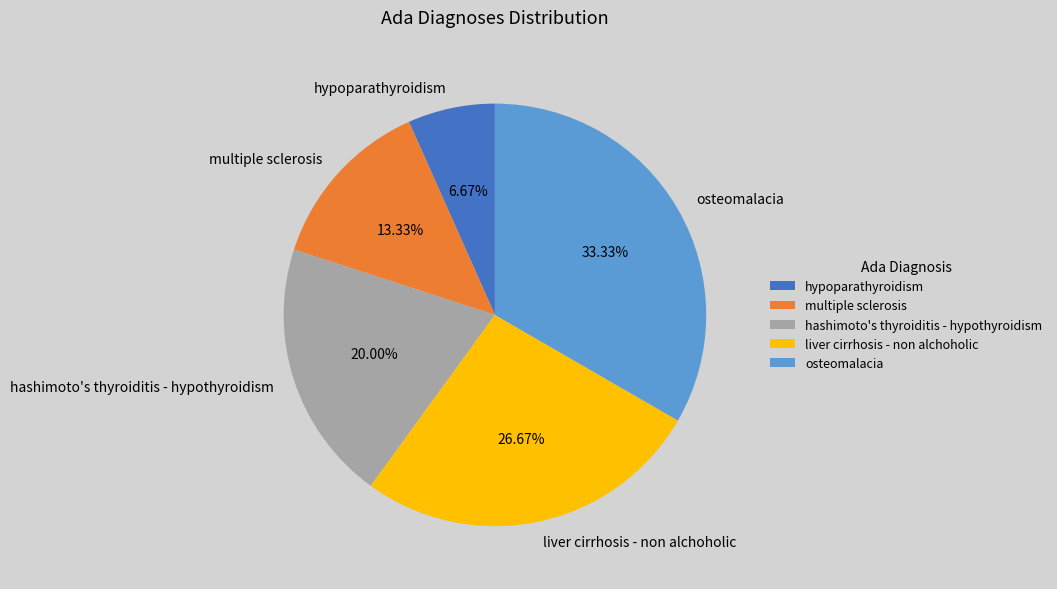

Rank the categories by value from highest to lowest.

osteomalacia, liver cirrhosis - non alchoholic, hashimoto's thyroiditis - hypothyroidism, multiple sclerosis, hypoparathyroidism